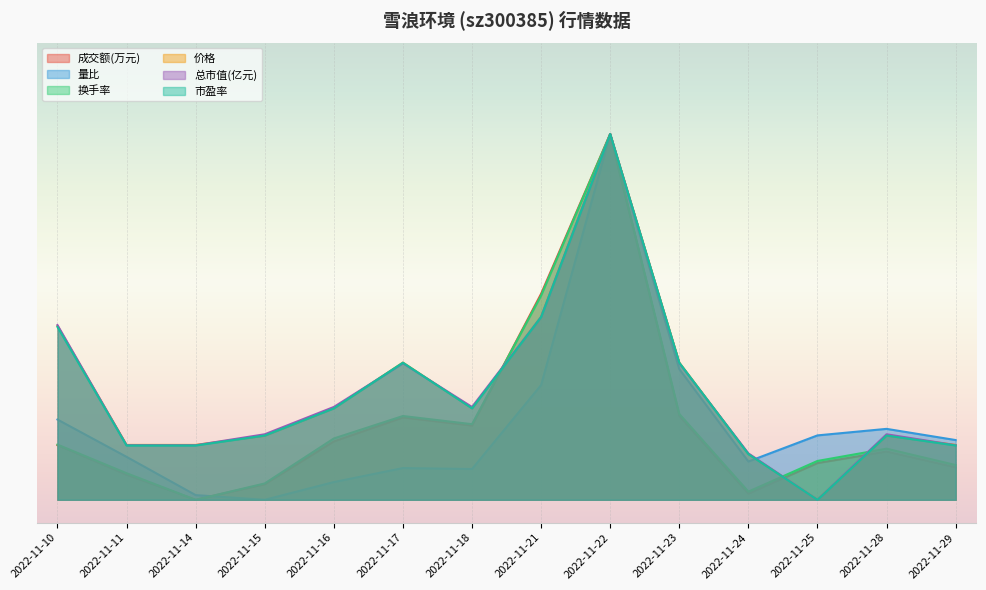

True or false: 价格 has a value of 0.1 at 2022-11-14.

True